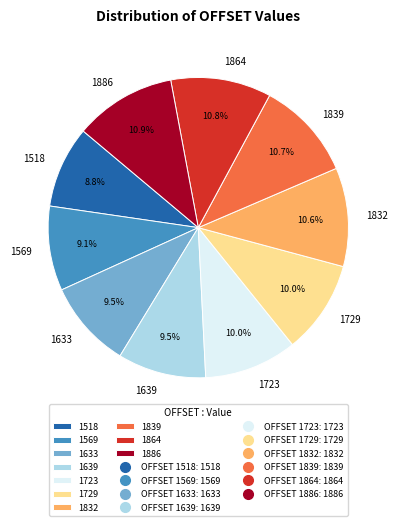

Is it true that 1886 is 11% of the pie?

True